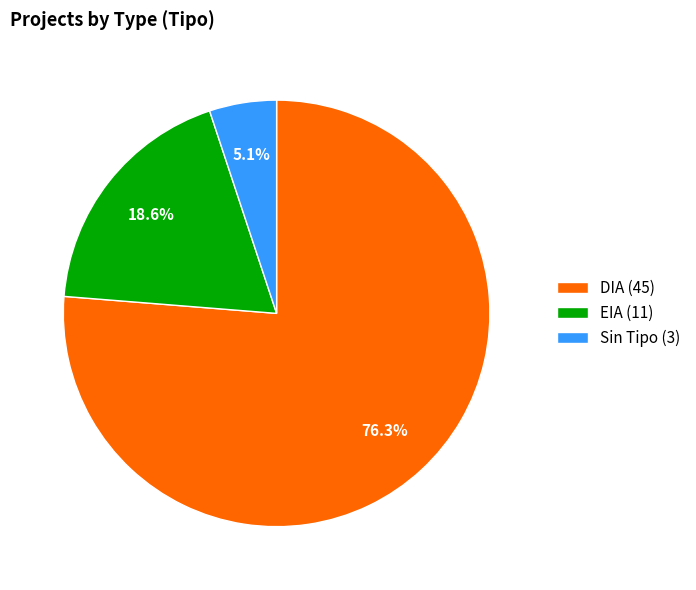

What is the largest slice in the pie chart?

DIA (45)